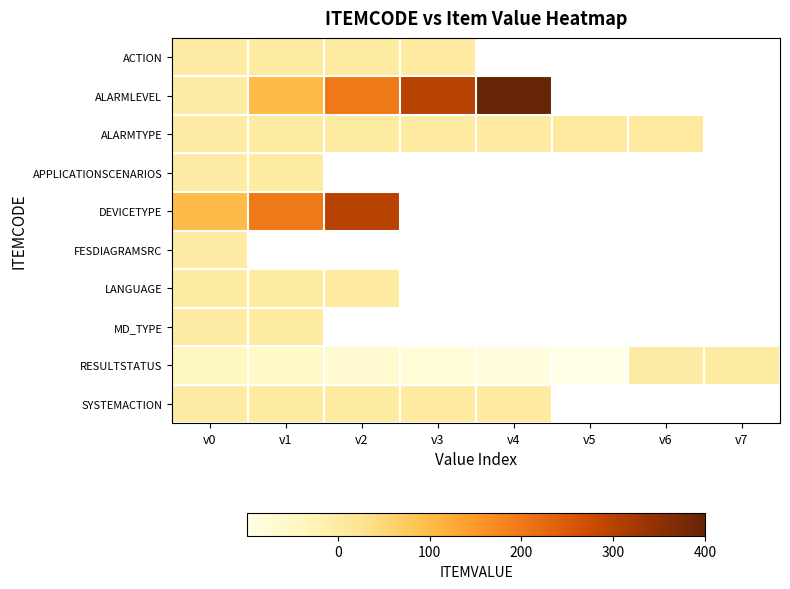

Rank the series by their maximum value, from lowest to highest.

FESDIAGRAMSRC, APPLICATIONSCENARIOS, RESULTSTATUS, MD_TYPE, ACTION, LANGUAGE, SYSTEMACTION, ALARMTYPE, DEVICETYPE, ALARMLEVEL